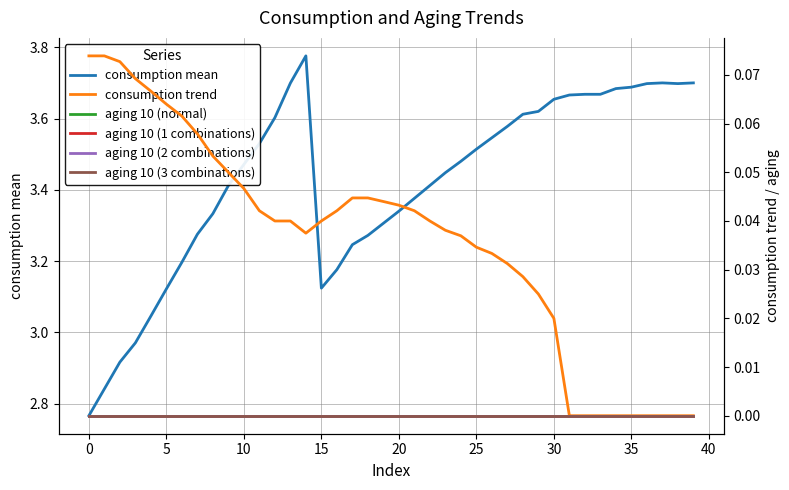

What is the spread (max minus min) of values at 12?

3.6